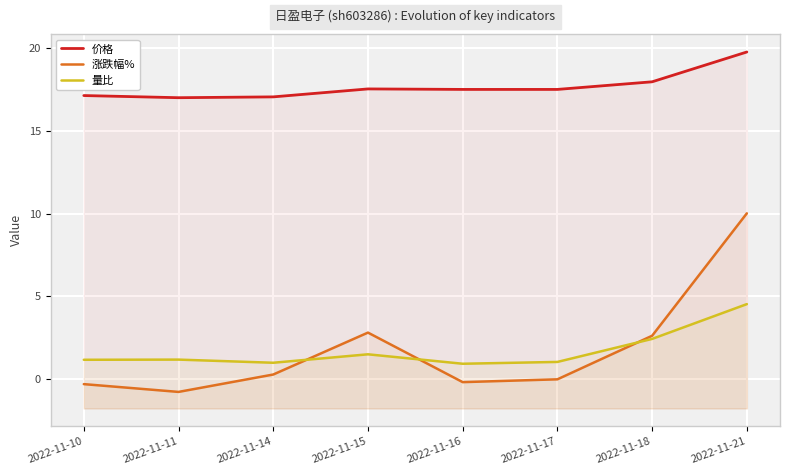

What is the greatest value displayed?

19.8